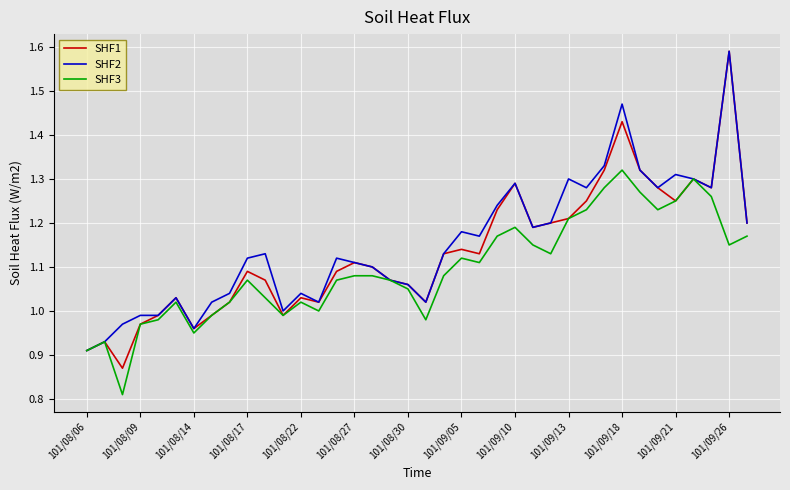

Which series has the widest spread of values?

SHF1